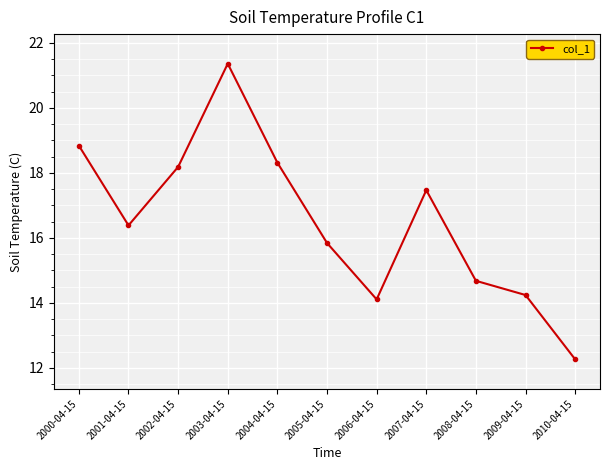

What is the label of the 4th point from the right?

2007-04-15